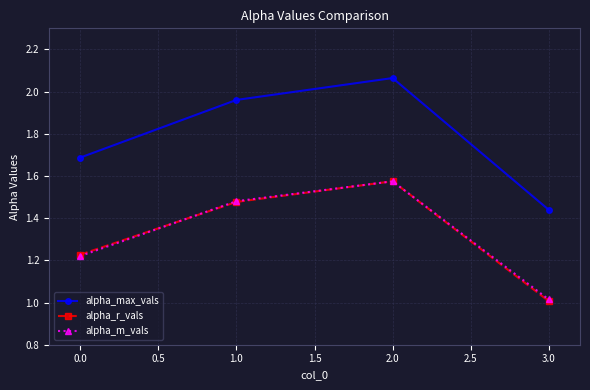

Which series has the largest total across all categories?

alpha_max_vals